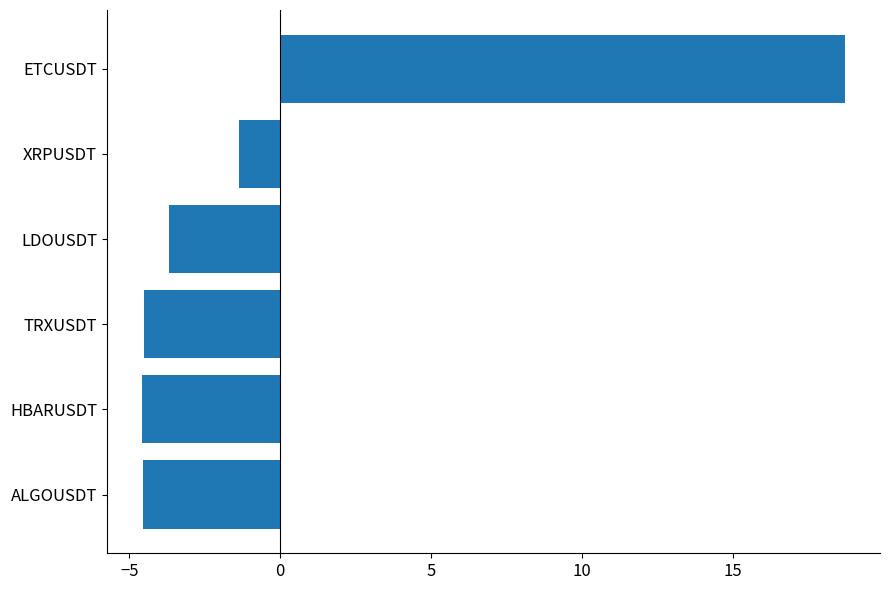

Between HBARUSDT and XRPUSDT, which is larger?

XRPUSDT